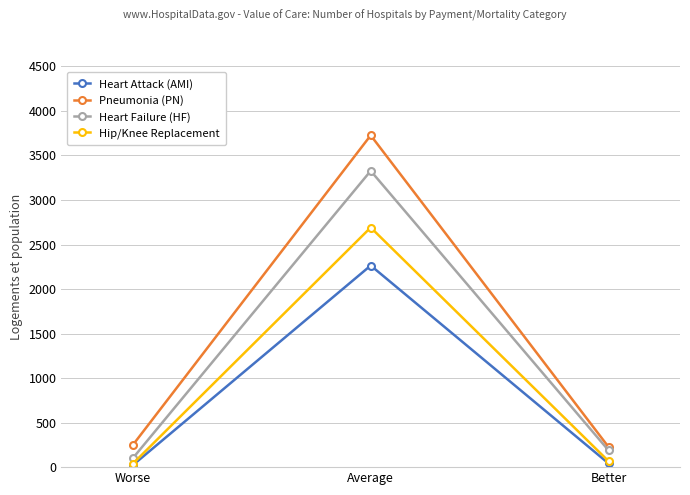

What is the greatest value displayed?

3726